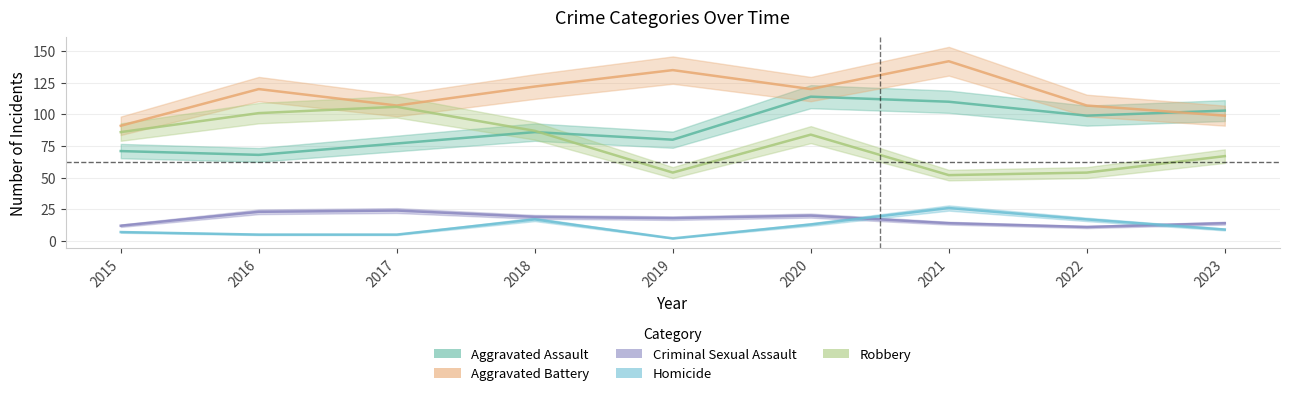

Reading left to right, list all the values displayed in this chart.

Aggravated Assault: 71	68	77	86	80	114	110	99	103
Aggravated Battery: 91	120	107	122	135	120	142	107	99
Criminal Sexual Assault: 12	23	24	19	18	20	14	11	14
Homicide: 7	5	5	17	2	13	26	17	9
Robbery: 86	101	106	87	54	84	52	54	67